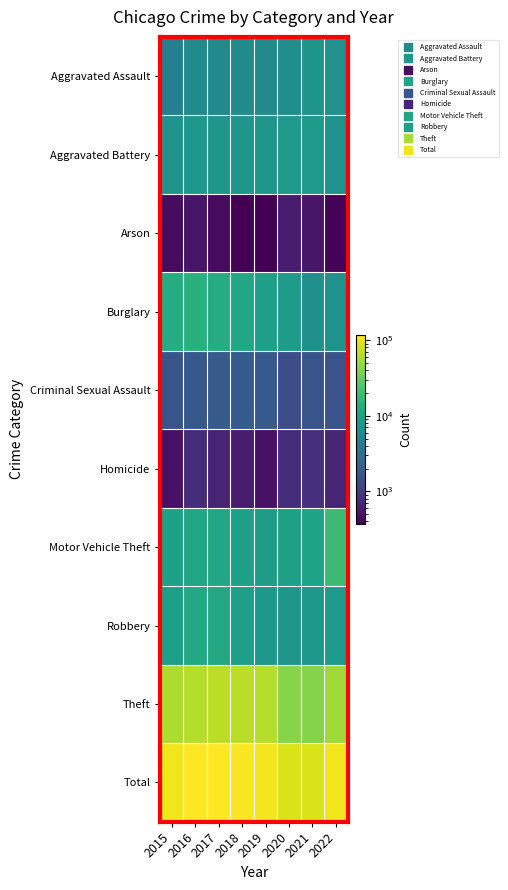

Which series has the largest range (max minus min)?

Total